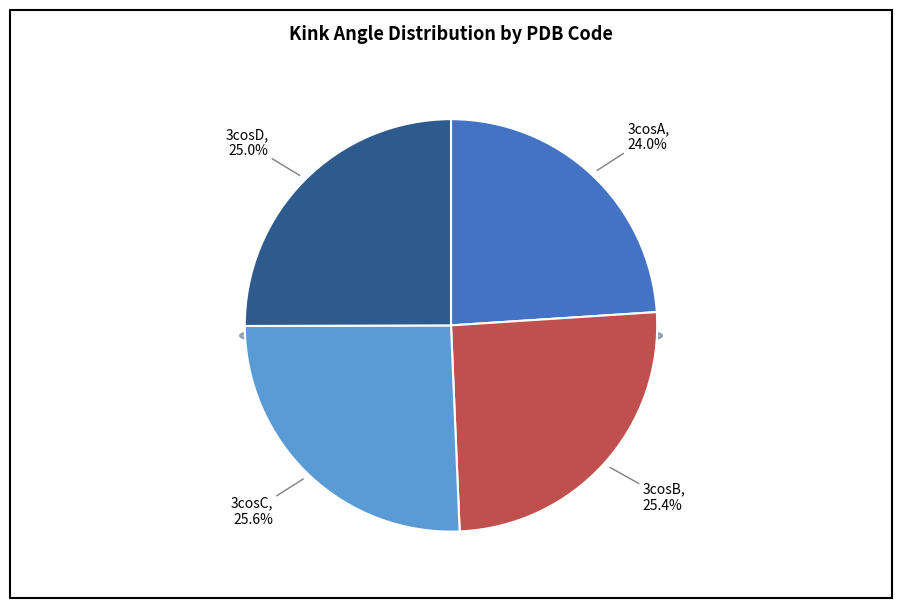

Which category has the biggest portion of the pie?

3cosC